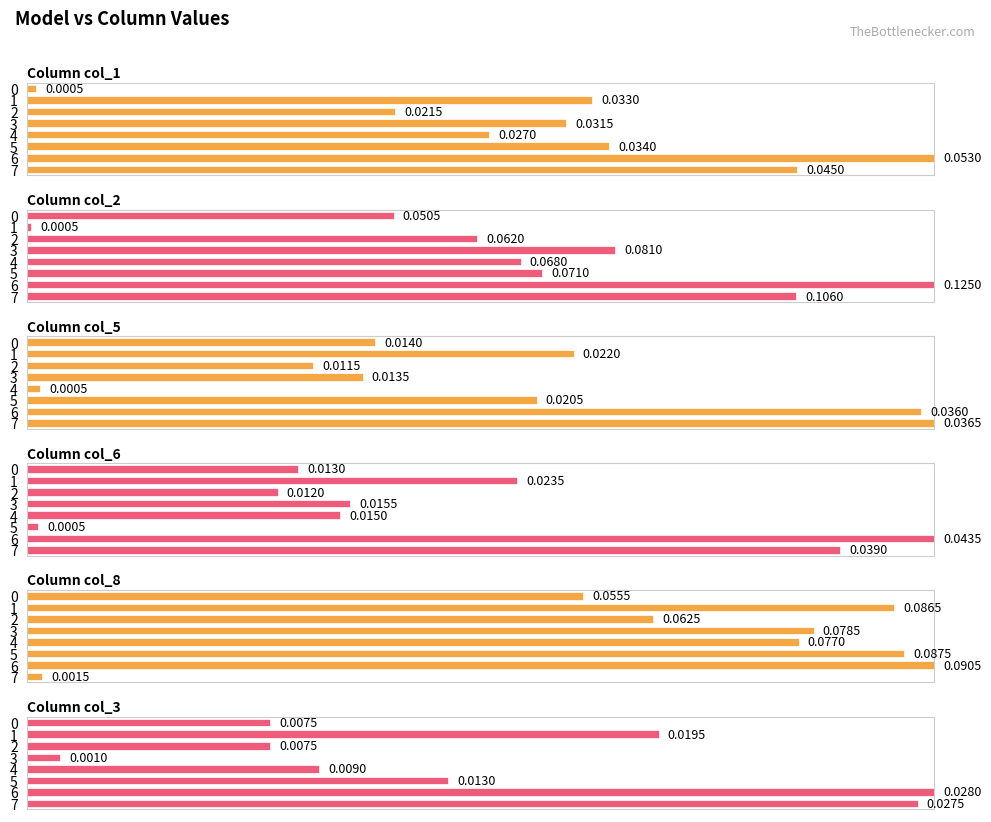

Between 1 and 3, which is larger?

1